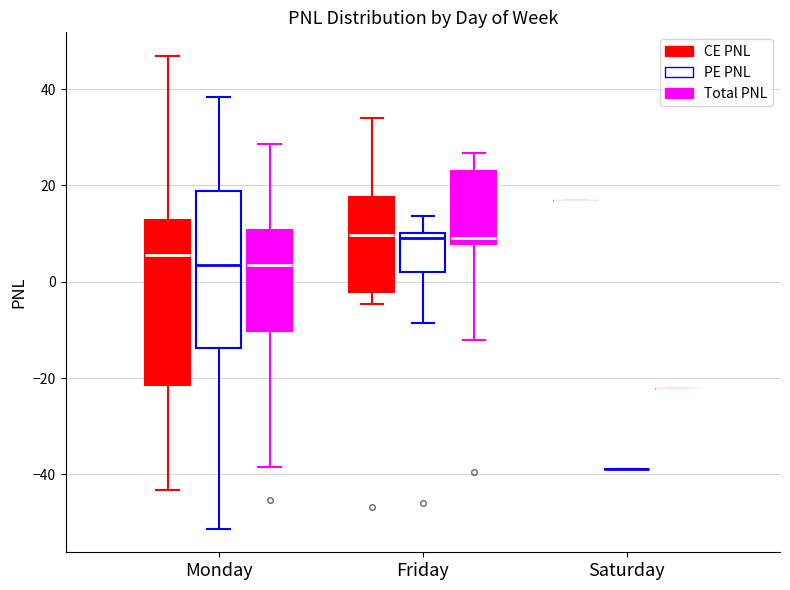

Reading left to right, transcribe this box plot: for each box, give where its median line is, the range the box spans, and where its two whiskers end, as read against the y-axis. The values are not printed on the chart, so give them approximately, as read against the axis.

Monday (CE PNL): median 6, box -22 to 12, whiskers -44 to 46
Monday (PE PNL): median 4, box -14 to 18, whiskers -52 to 38
Monday (Total PNL): median 4, box -10 to 10, whiskers -38 to 28
Friday (CE PNL): median 10, box -2 to 18, whiskers -4 to 34
Friday (PE PNL): median 10 (just below the box's upper edge), box 2 to 10, whiskers -8 to 14
Friday (Total PNL): median 10, box 8 to 22, whiskers -12 to 26
Saturday (CE PNL): box collapsed to a line at 16, whiskers 16 to 16
Saturday (PE PNL): box collapsed to a line at -38, whiskers -38 to -38
Saturday (Total PNL): box collapsed to a line at -22, whiskers -22 to -22